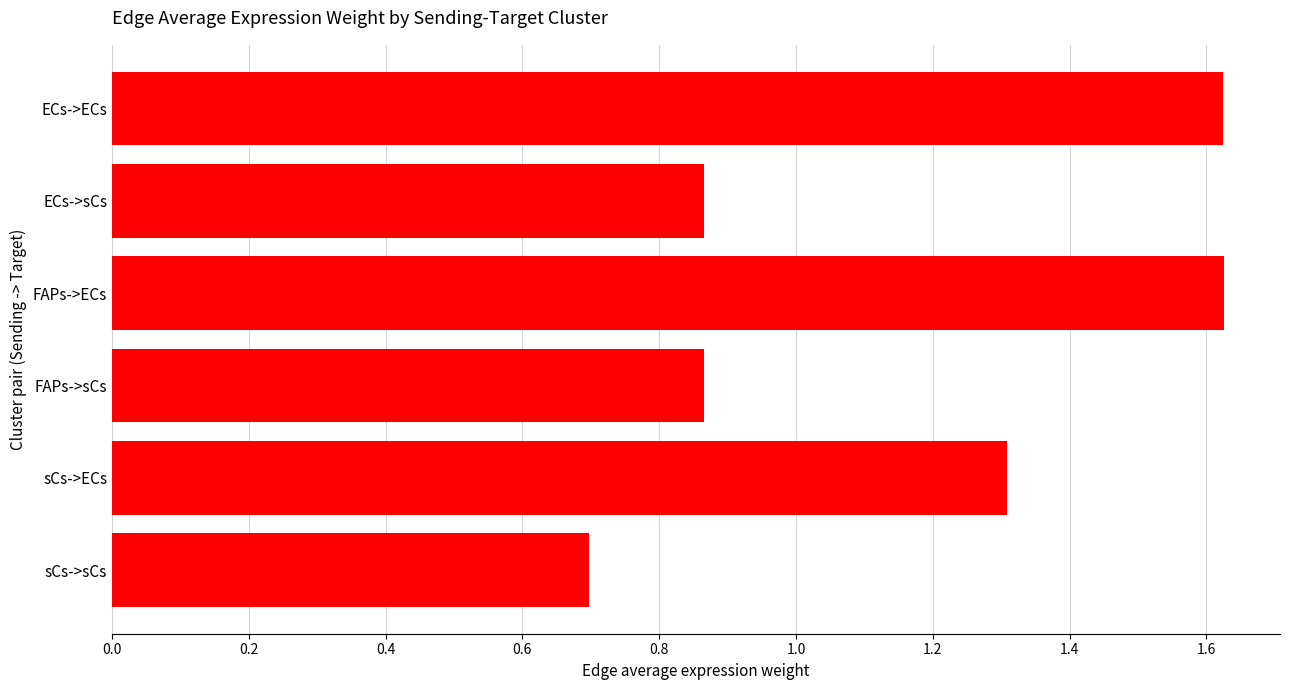

What is the smallest value displayed?

0.7